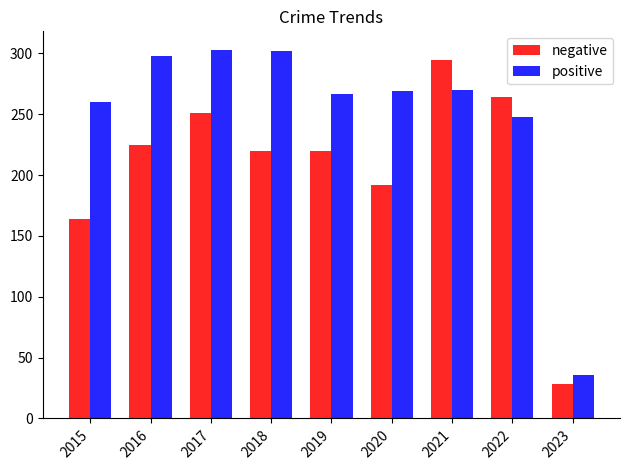

Is the value of negative at 2019 greater than the value of positive at 2016?

No